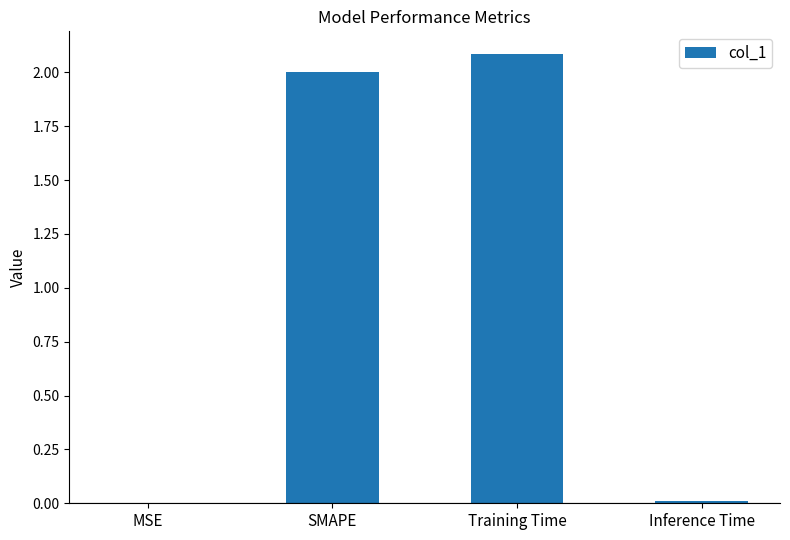

Is it true that the value at Training Time is 0.9?

False